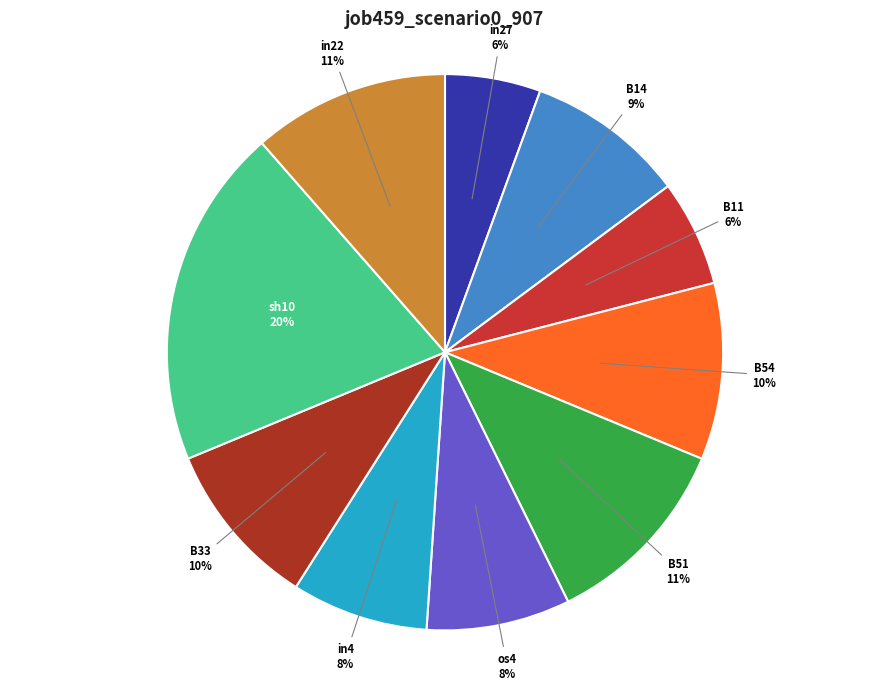

Is there a majority slice in this chart?

No